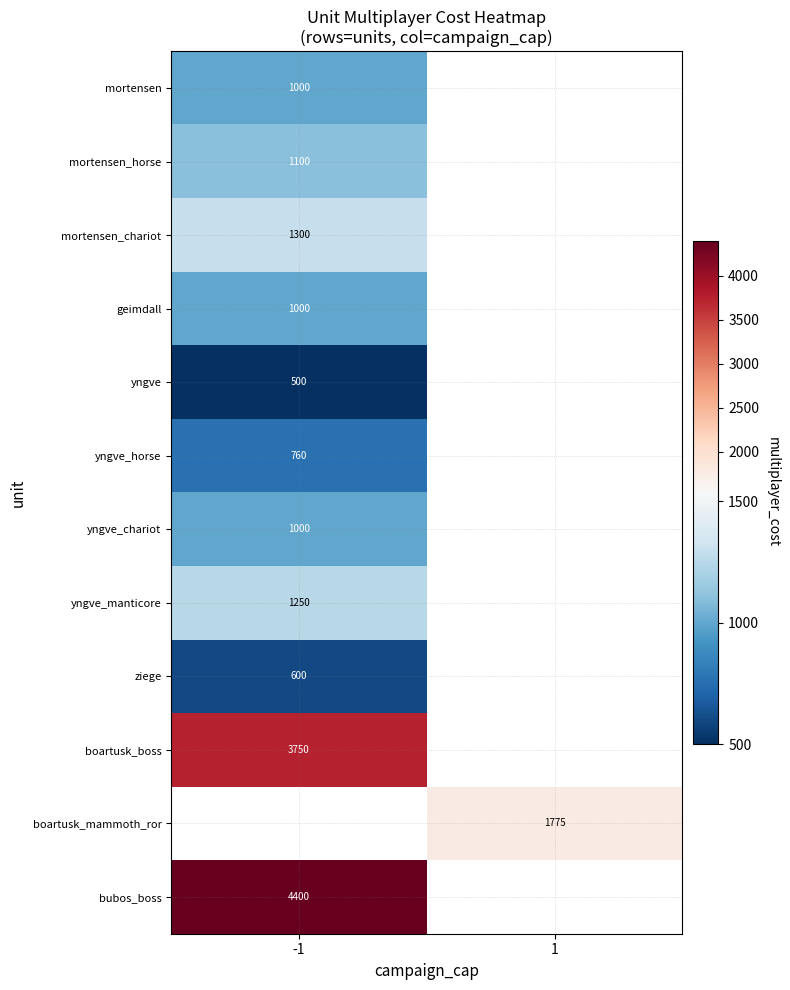

At how many categories does at least one series exceed 1404?

2